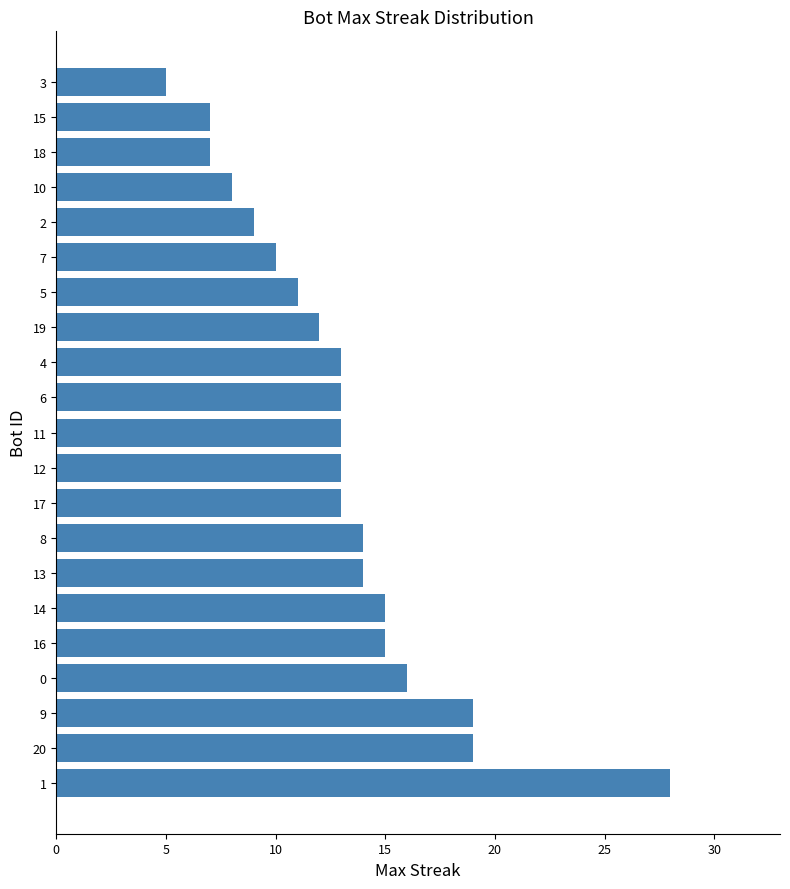

The value at 11 is 13. True or false?

True